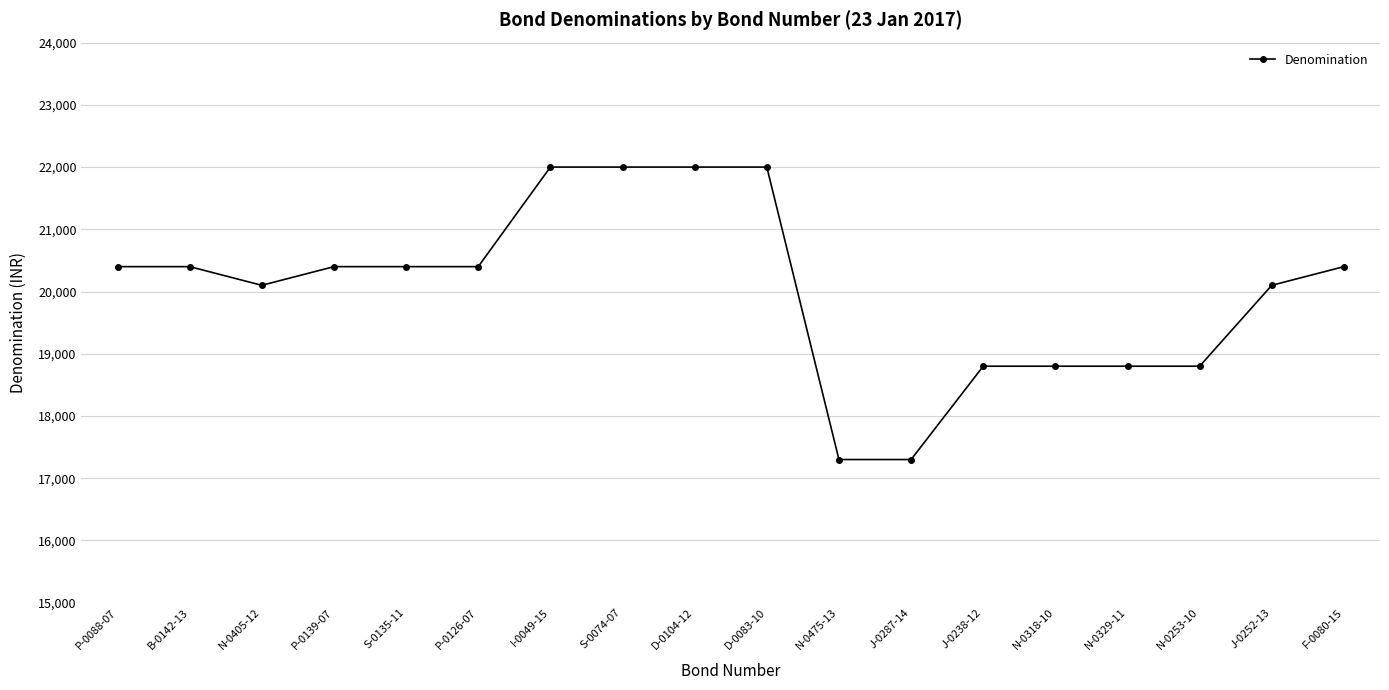

What is the label of the 17th point from the right?

B-0142-13